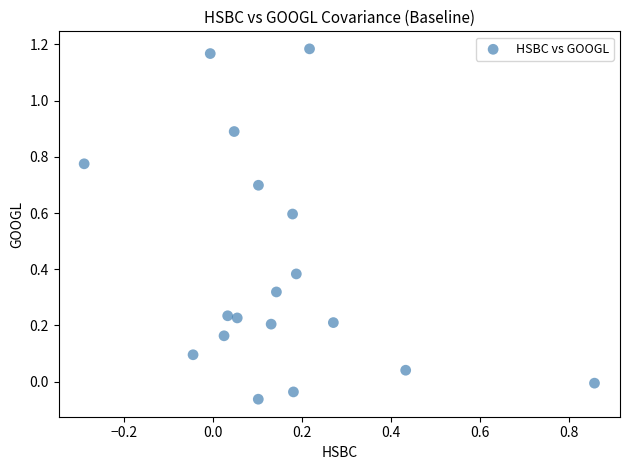

What is the range of X values (max minus min)?

1.1